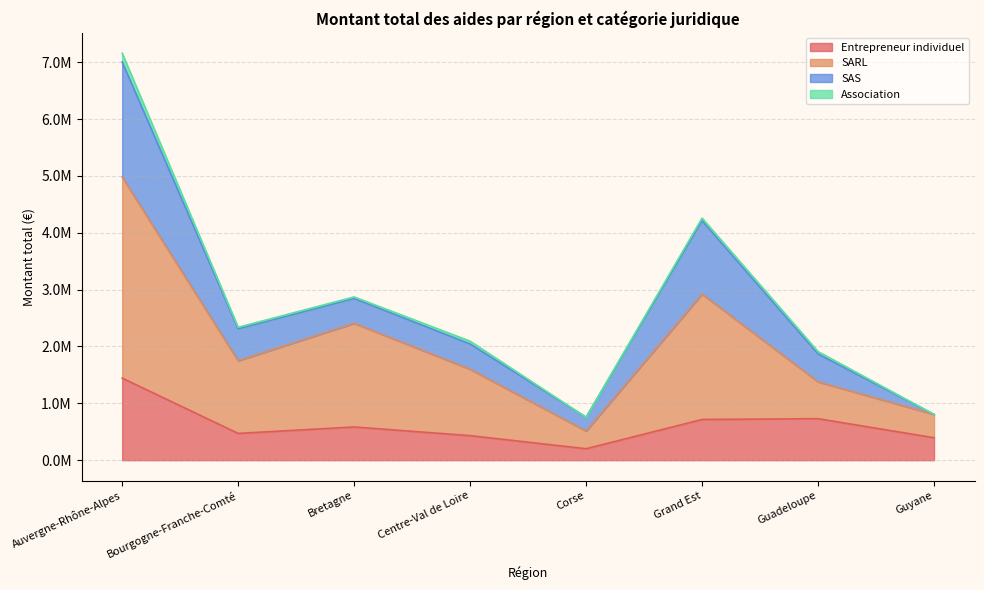

What is the highest value of the SARL series?

4979641.3